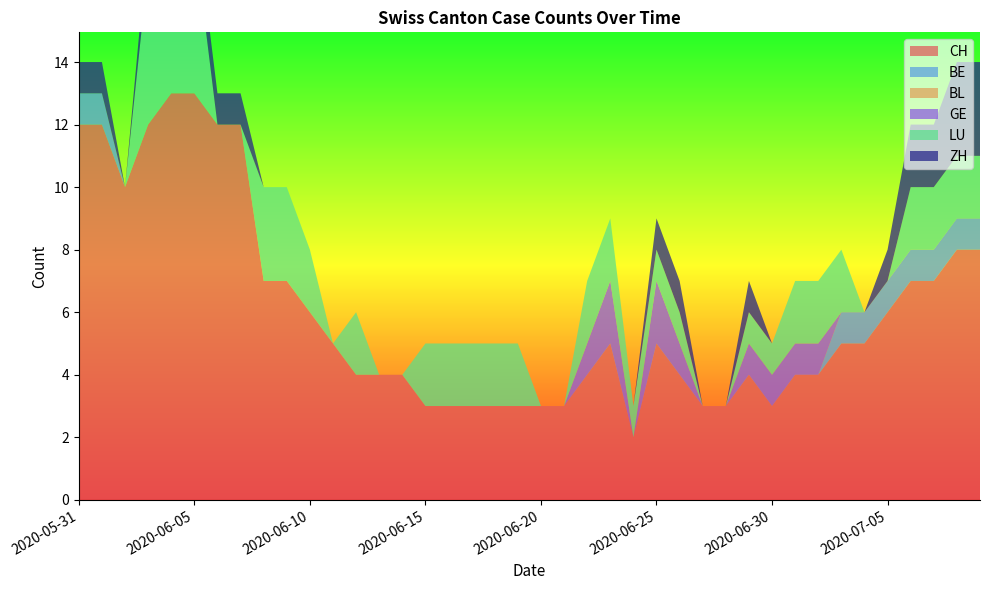

Reading left to right, extract all data points from this chart.

CH: 0=12	1=12	2=10	3=12	4=13	5=13	6=12	7=12	8=7	9=7	10=6	11=5	12=4	13=4	14=4	15=3	16=3	17=3	18=3	19=3	20=3	21=3	22=4	23=5	24=2	25=5	26=4	27=3	28=3	29=4	30=3	31=4	32=4	33=5	34=5	35=6	36=7	37=7	38=8	39=8
BE: 0=1	1=1	2=0	3=0	4=0	5=0	6=0	7=0	8=0	9=0	10=0	11=0	12=0	13=0	14=0	15=0	16=0	17=0	18=0	19=0	20=0	21=0	22=0	23=0	24=0	25=0	26=0	27=0	28=0	29=0	30=0	31=0	32=0	33=1	34=1	35=1	36=1	37=1	38=1	39=1
BL: 0=0	1=0	2=0	3=0	4=0	5=0	6=0	7=0	8=0	9=0	10=0	11=0	12=0	13=0	14=0	15=0	16=0	17=0	18=0	19=0	20=0	21=0	22=0	23=0	24=0	25=0	26=0	27=0	28=0	29=0	30=0	31=0	32=0	33=0	34=0	35=0	36=0	37=0	38=0	39=0
GE: 0=0	1=0	2=0	3=0	4=0	5=0	6=0	7=0	8=0	9=0	10=0	11=0	12=0	13=0	14=0	15=0	16=0	17=0	18=0	19=0	20=0	21=0	22=1	23=2	24=0	25=2	26=1	27=0	28=0	29=1	30=1	31=1	32=1	33=0	34=0	35=0	36=0	37=0	38=0	39=0
LU: 0=0	1=0	2=0	3=5	4=5	5=5	6=0	7=0	8=3	9=3	10=2	11=0	12=2	13=0	14=0	15=2	16=2	17=2	18=2	19=2	20=0	21=0	22=2	23=2	24=1	25=1	26=1	27=0	28=0	29=1	30=1	31=2	32=2	33=2	34=0	35=0	36=2	37=2	38=2	39=2
ZH: 0=1	1=1	2=0	3=1	4=1	5=1	6=1	7=1	8=0	9=0	10=0	11=0	12=0	13=0	14=0	15=0	16=0	17=0	18=0	19=0	20=0	21=0	22=0	23=0	24=0	25=1	26=1	27=0	28=0	29=1	30=0	31=0	32=0	33=0	34=0	35=1	36=2	37=2	38=3	39=3